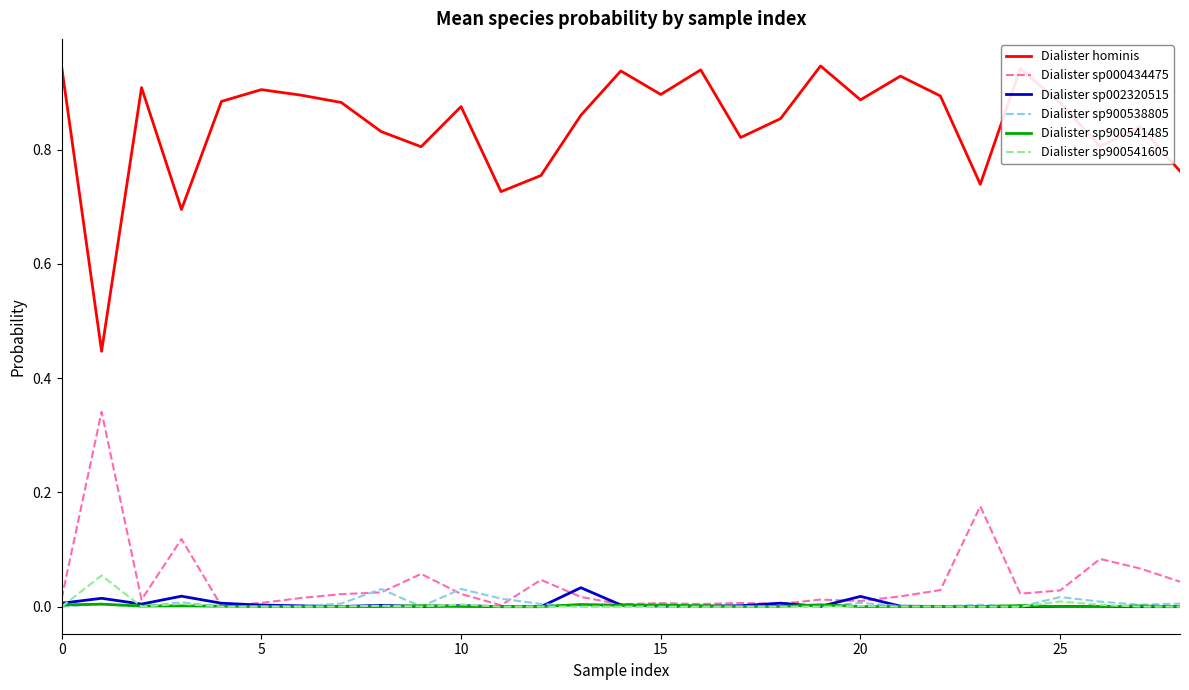

Which series has the largest range (max minus min)?

Dialister hominis